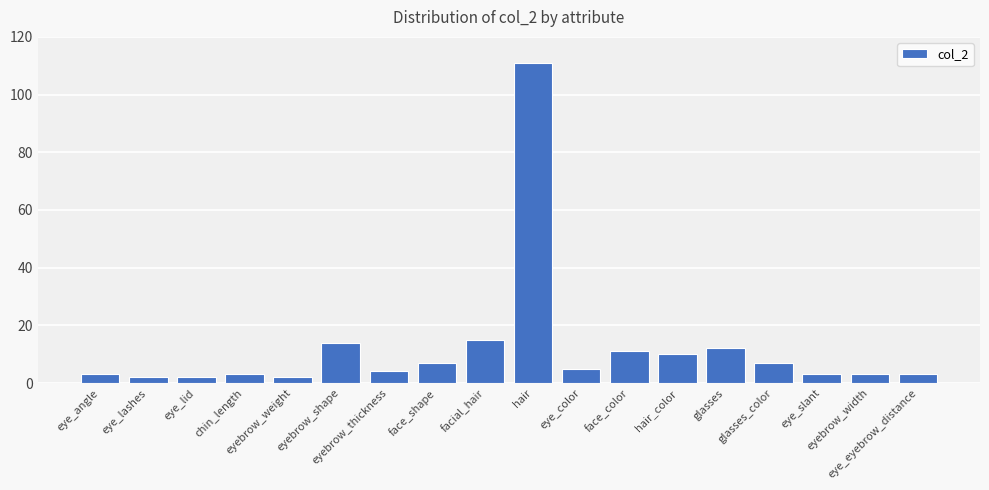

Which has a higher value, hair_color or eye_slant?

hair_color